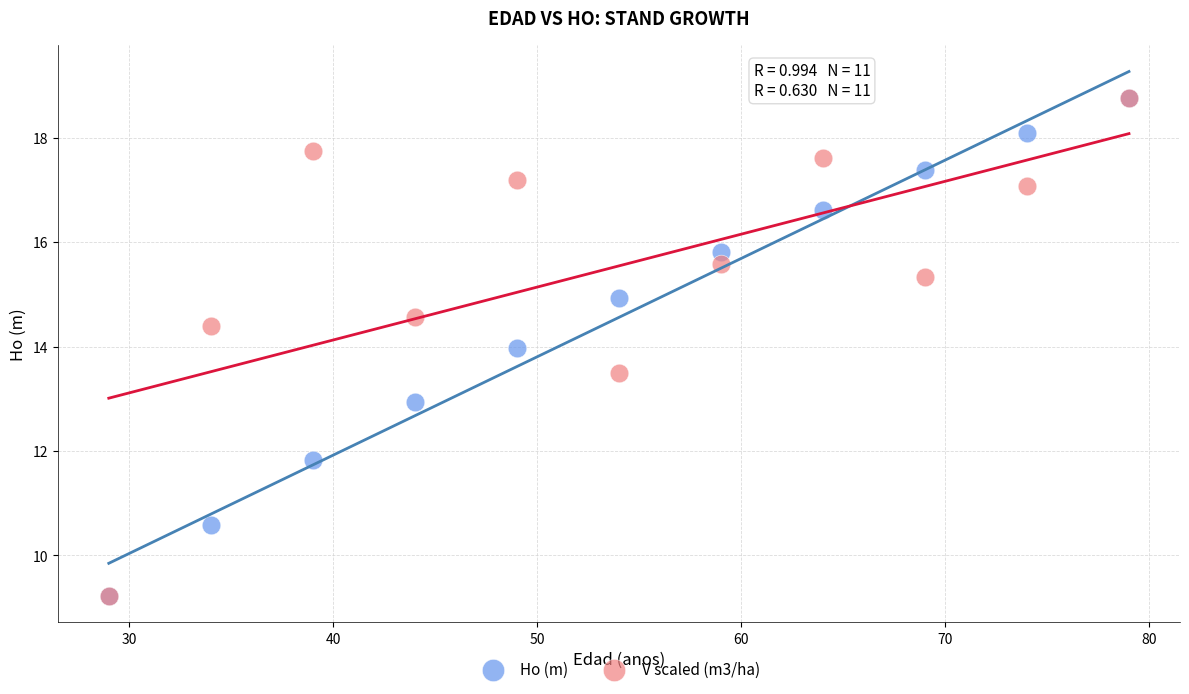

What are all the series names shown in the legend?

Ho (m), V scaled (m3/ha)